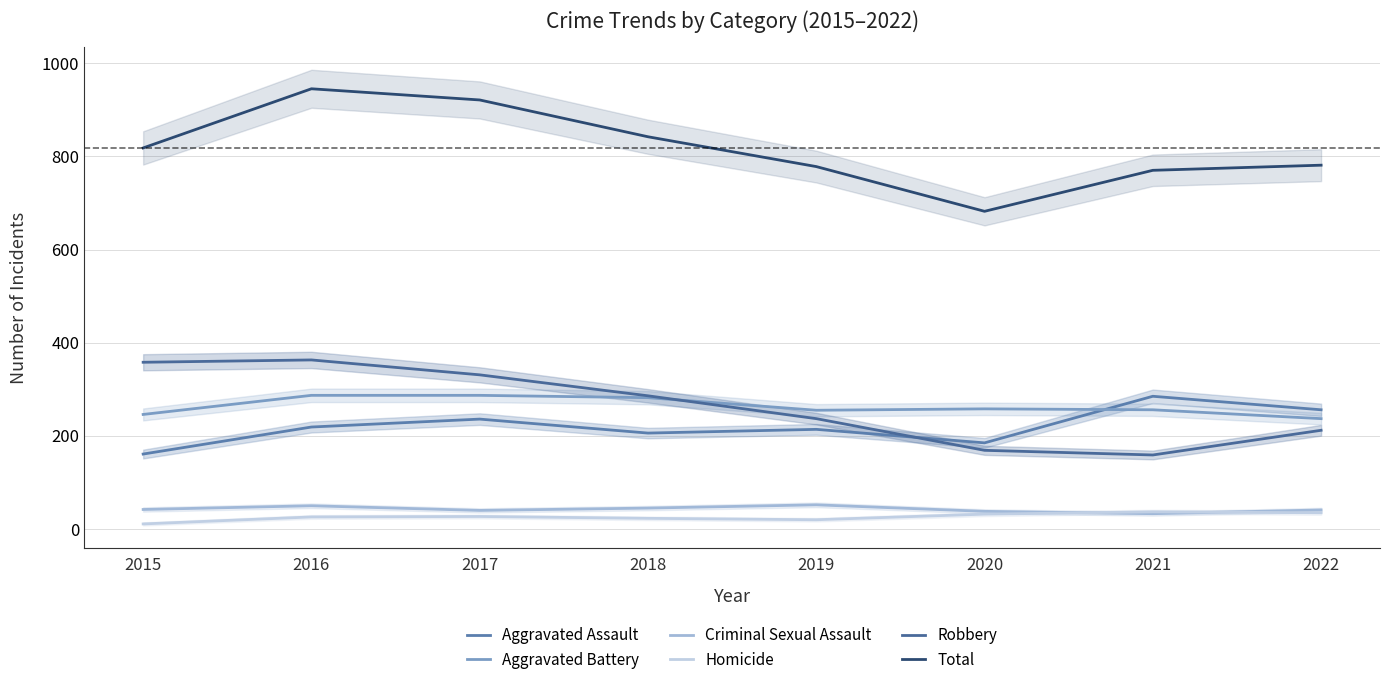

Which series has the largest total across all categories?

Total